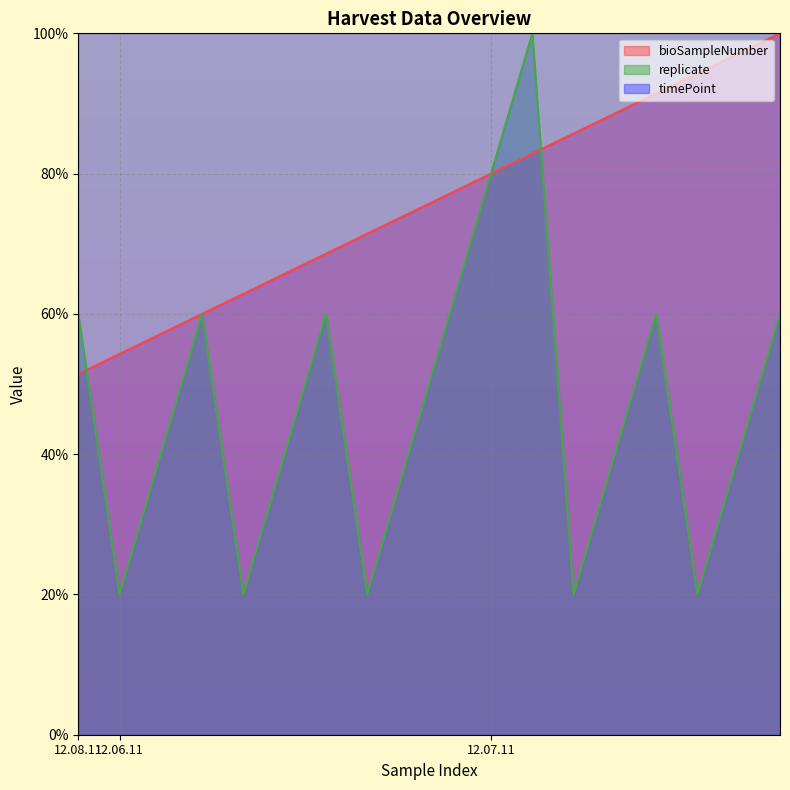

What is the minimum value for replicate?

20.0